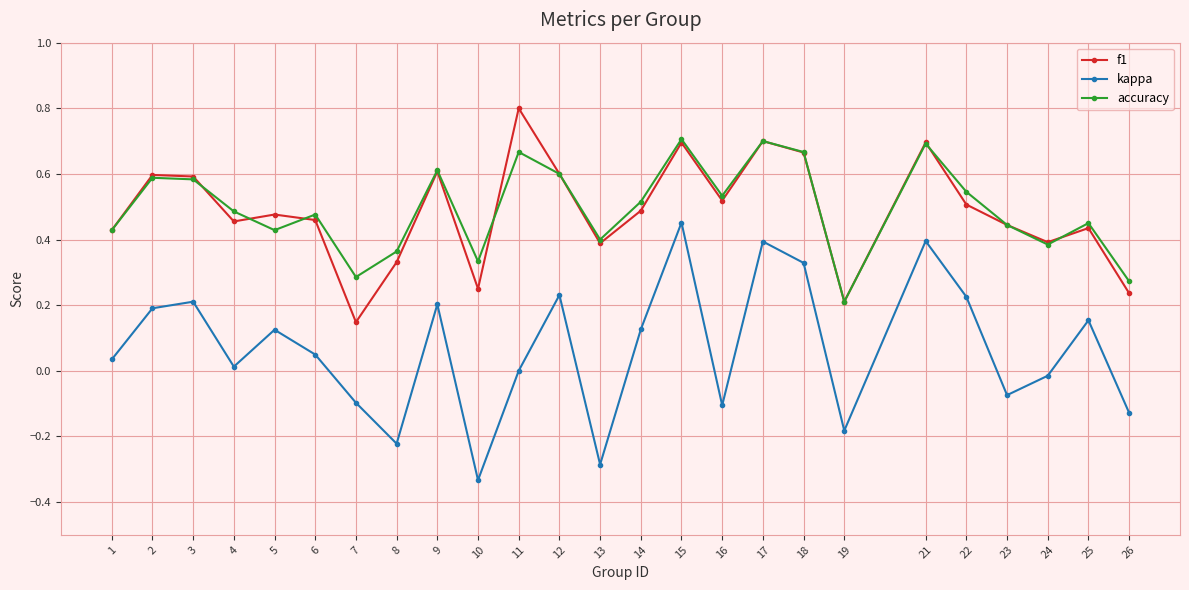

Does the chart have visible grid lines?

Yes